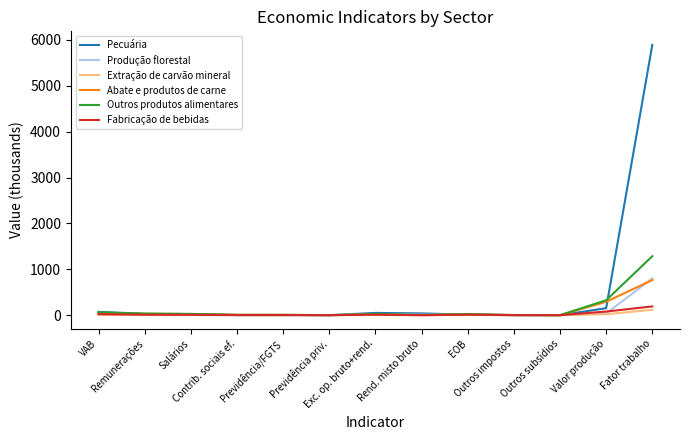

What is the highest value of the Pecuária series?

5891.3